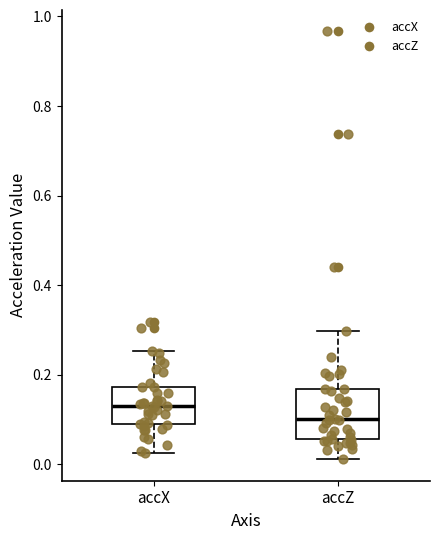

Where does the lower whisker of the box for accZ end on the y-axis? The values are not printed on the chart, so give them approximately, as read against the axis.

0.02